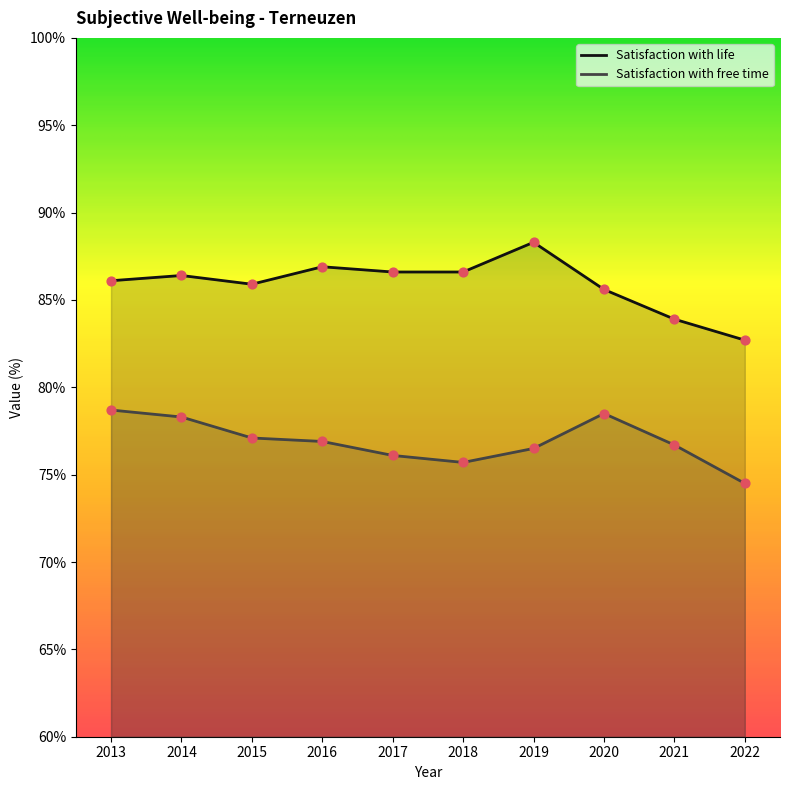

At which category is the sum across all series the highest?

2013